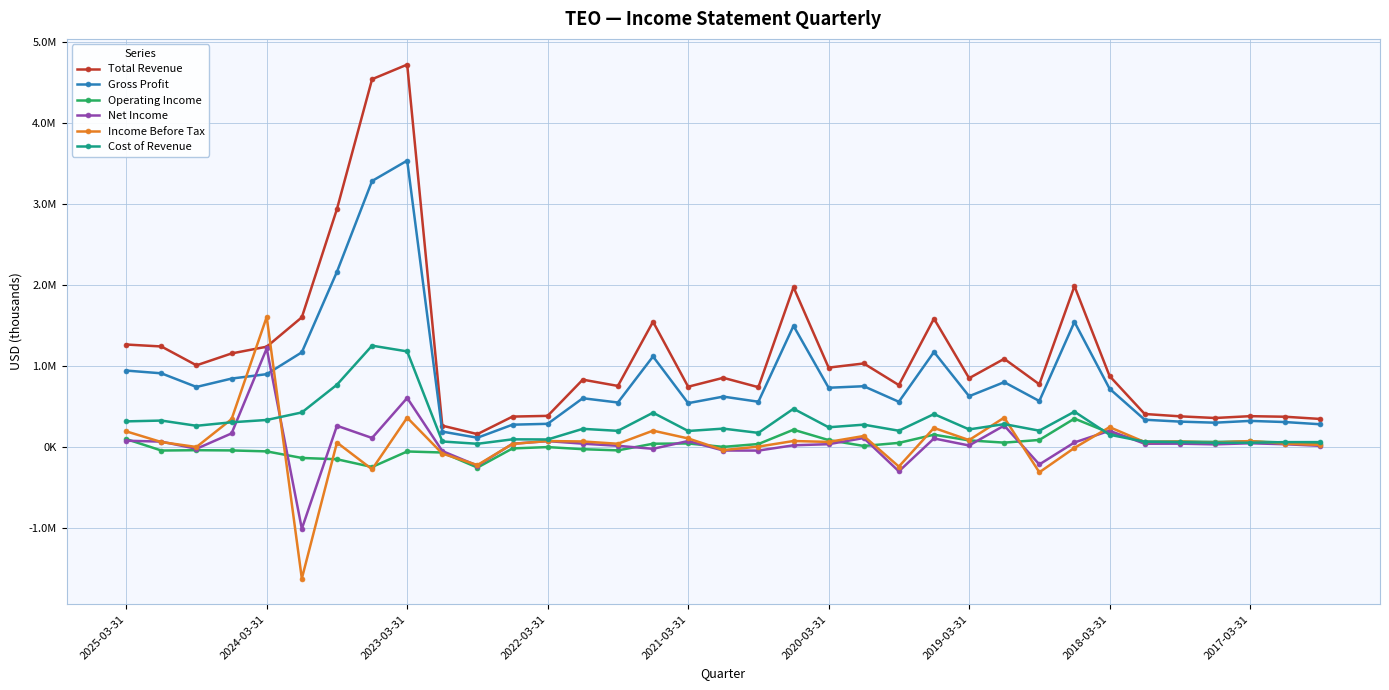

Does the chart have visible grid lines?

Yes